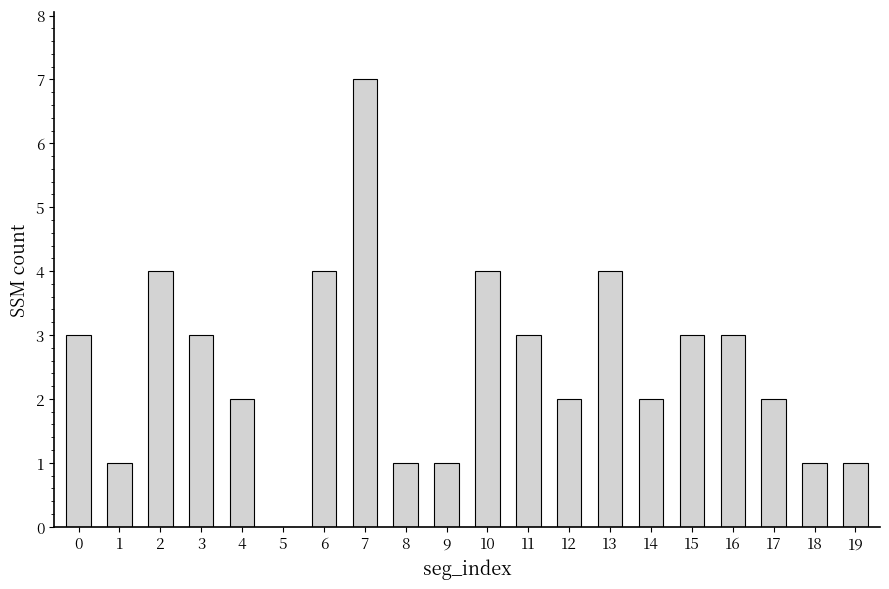

How many data points does each series have?

20